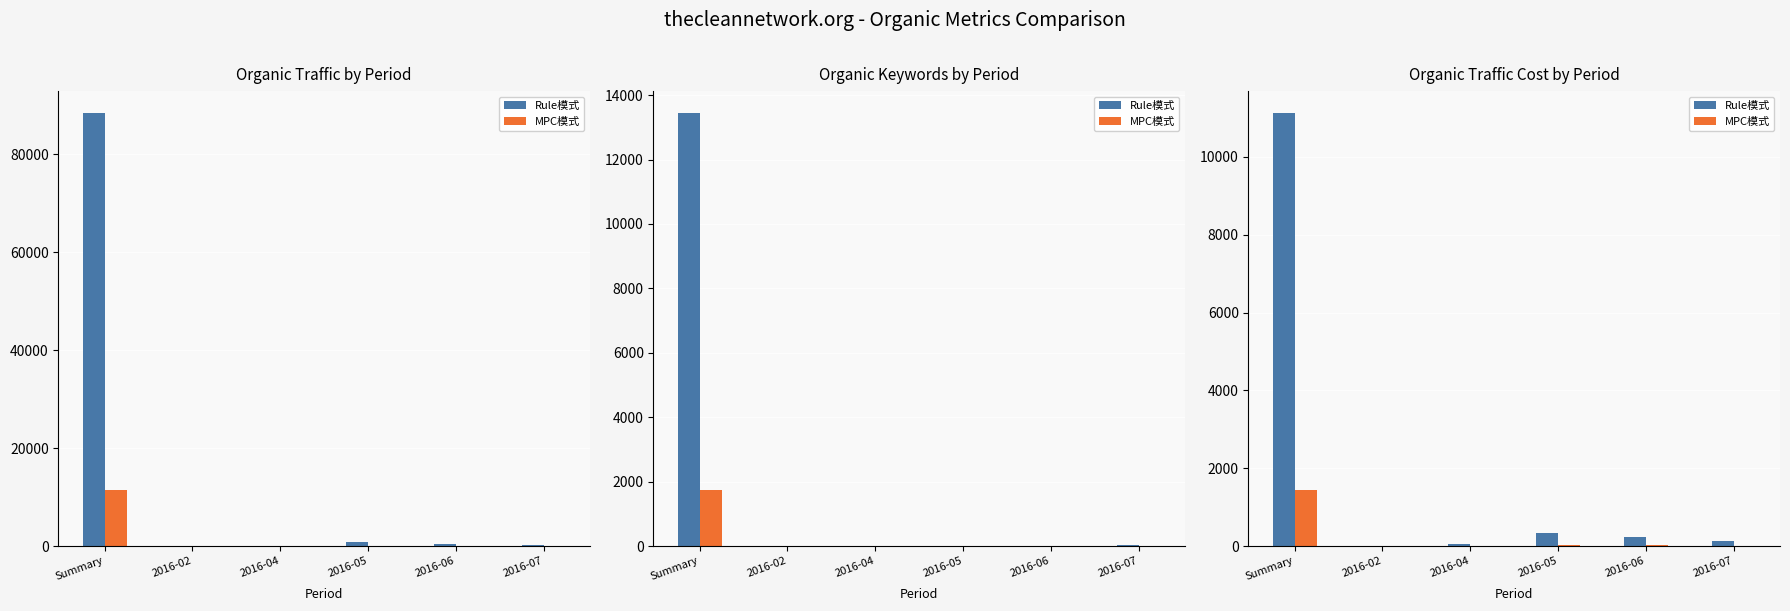

What is the sum of the MPC模式 values at Summary and 2016-07?

1464